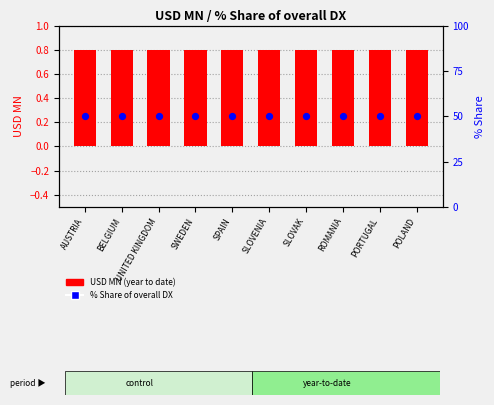

Which series has the largest Y range (max minus min)?

USD MN (year to date)